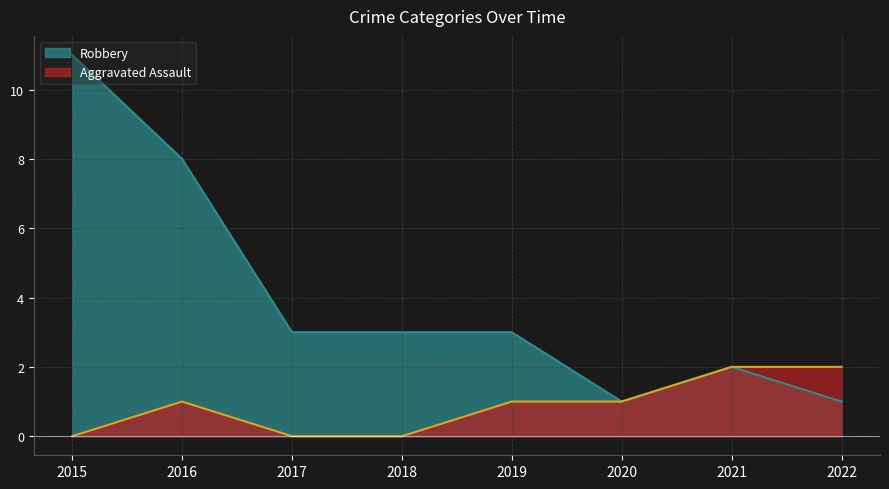

What is the value of the Robbery point at the 6th from the left?

1